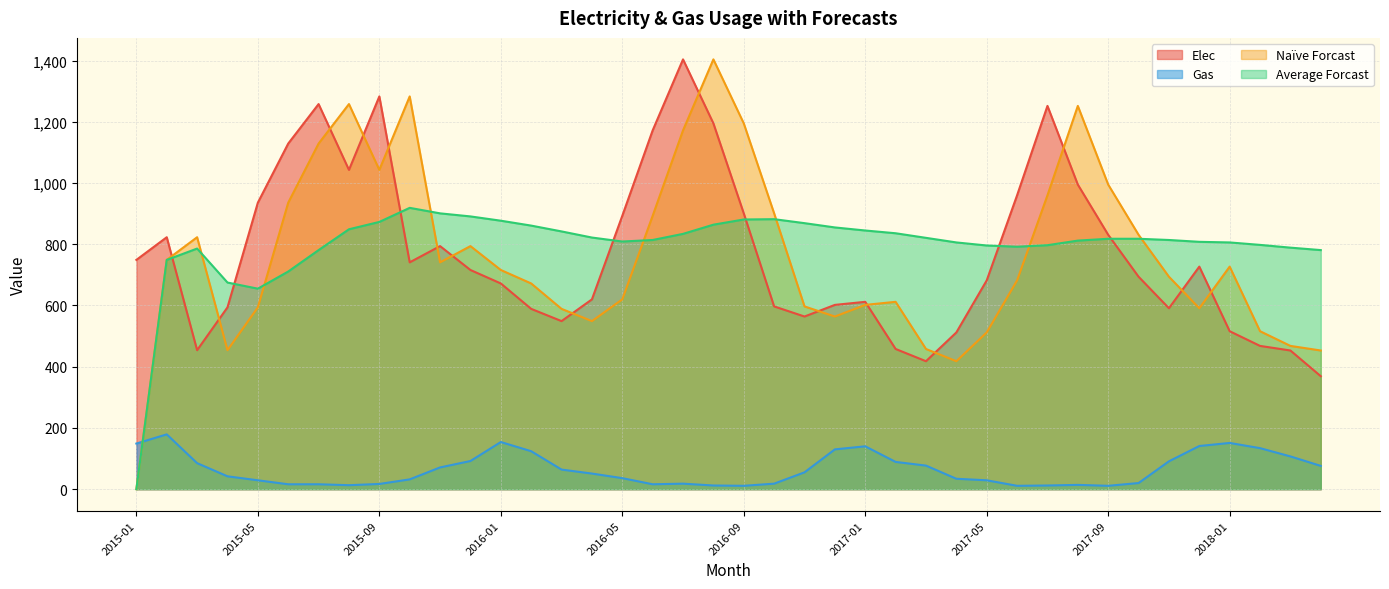

In Elec, how many points are higher than both neighbors (excluding endpoints)?

8